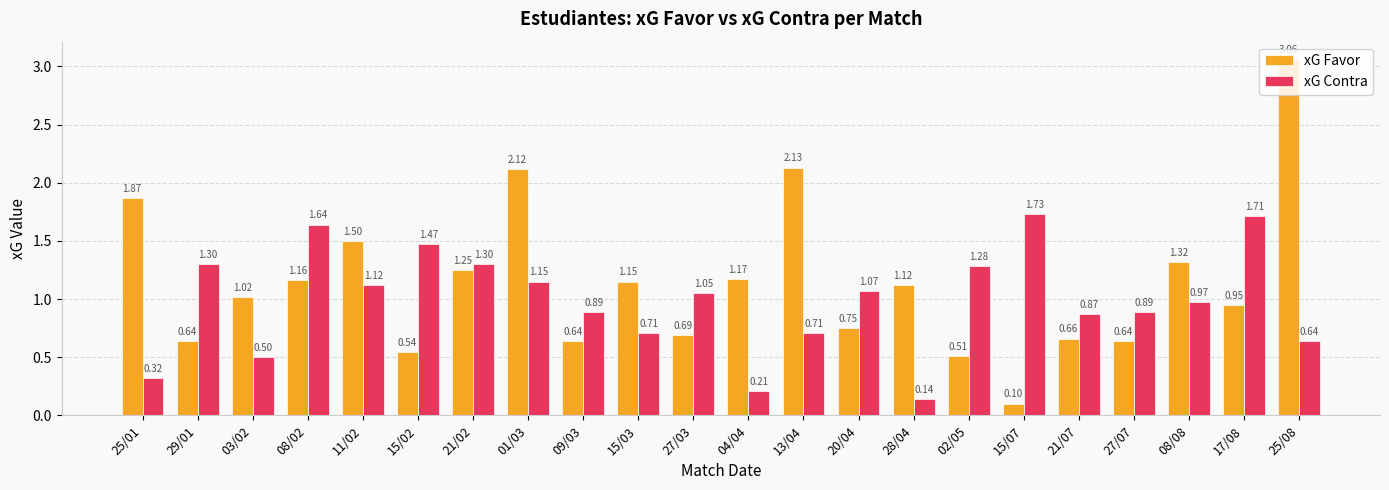

How many bars are there in total?

44